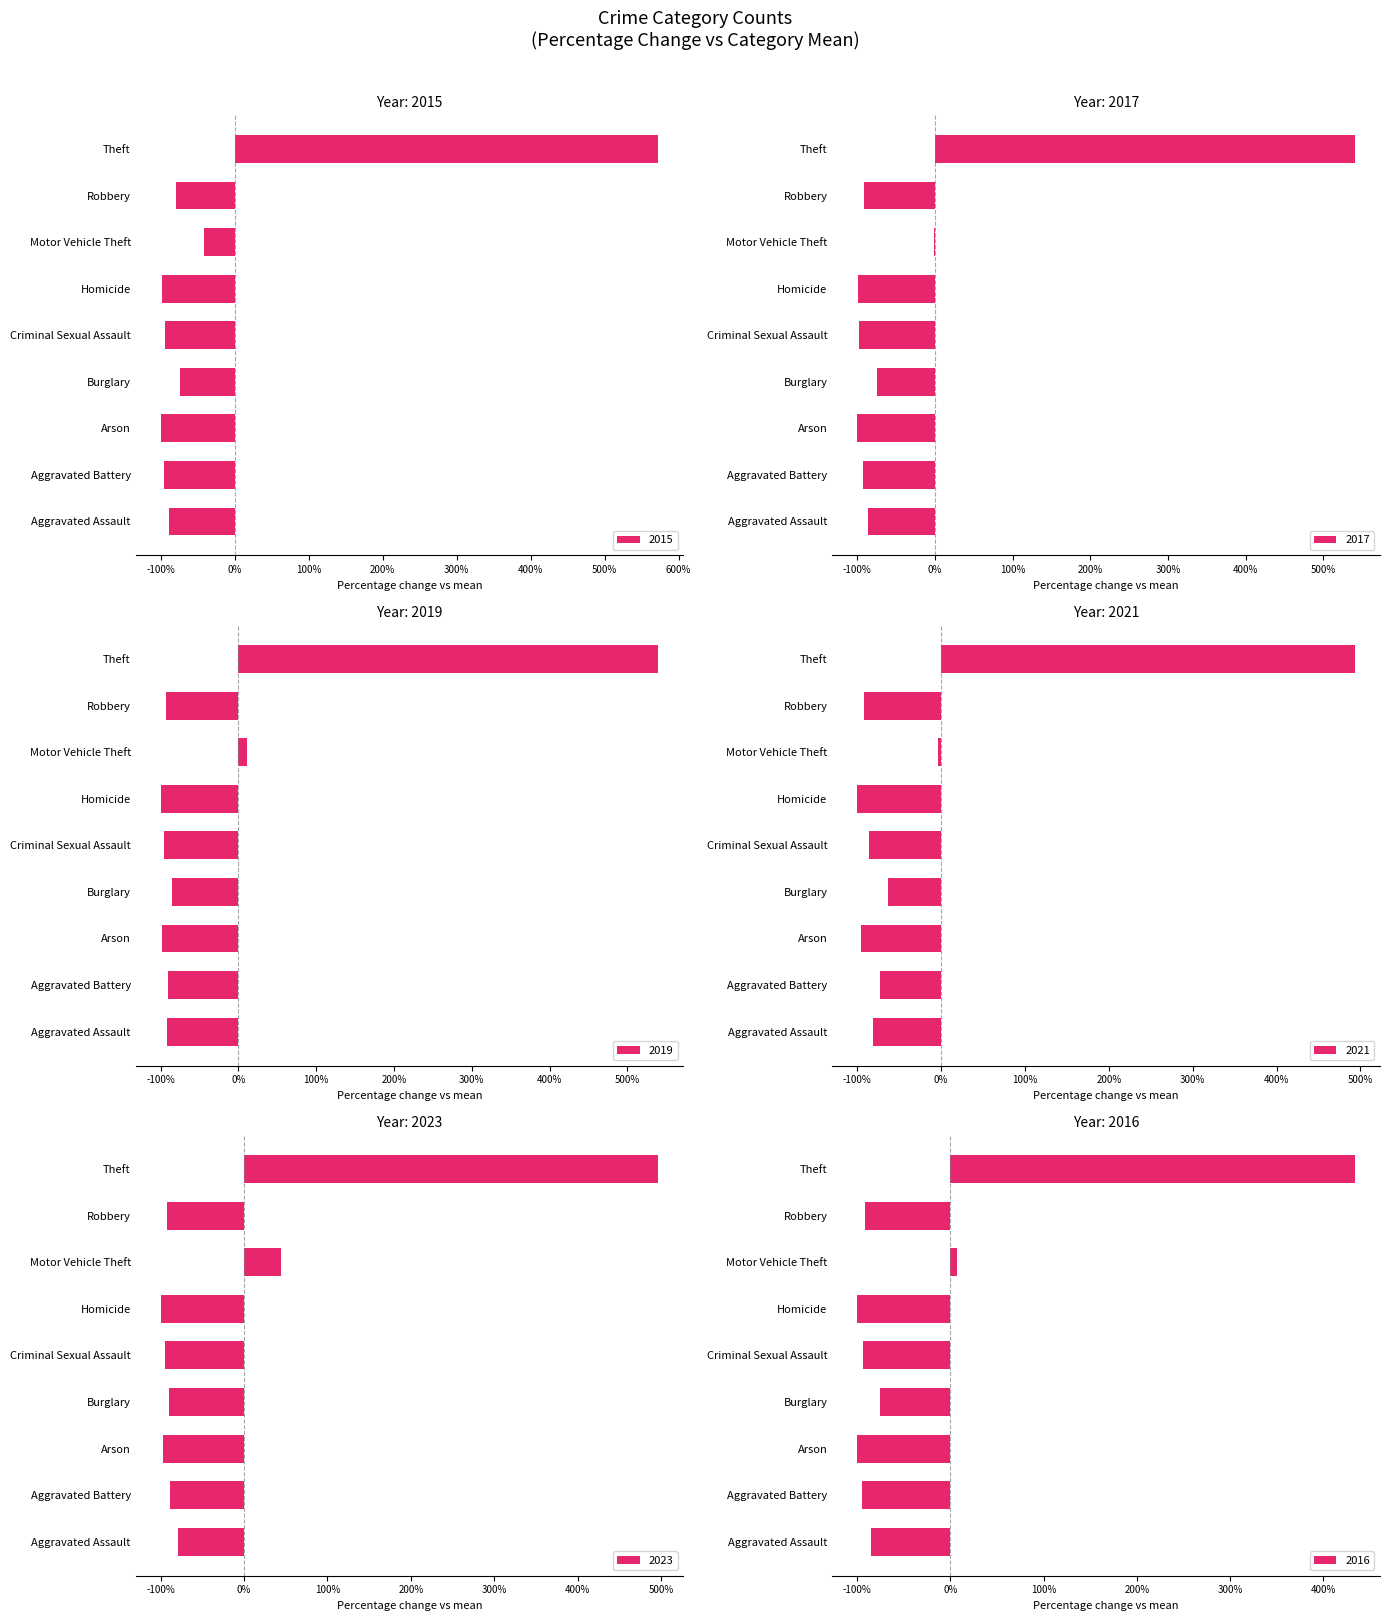

Where is 2021 nearest to the value 196?

Motor Vehicle Theft